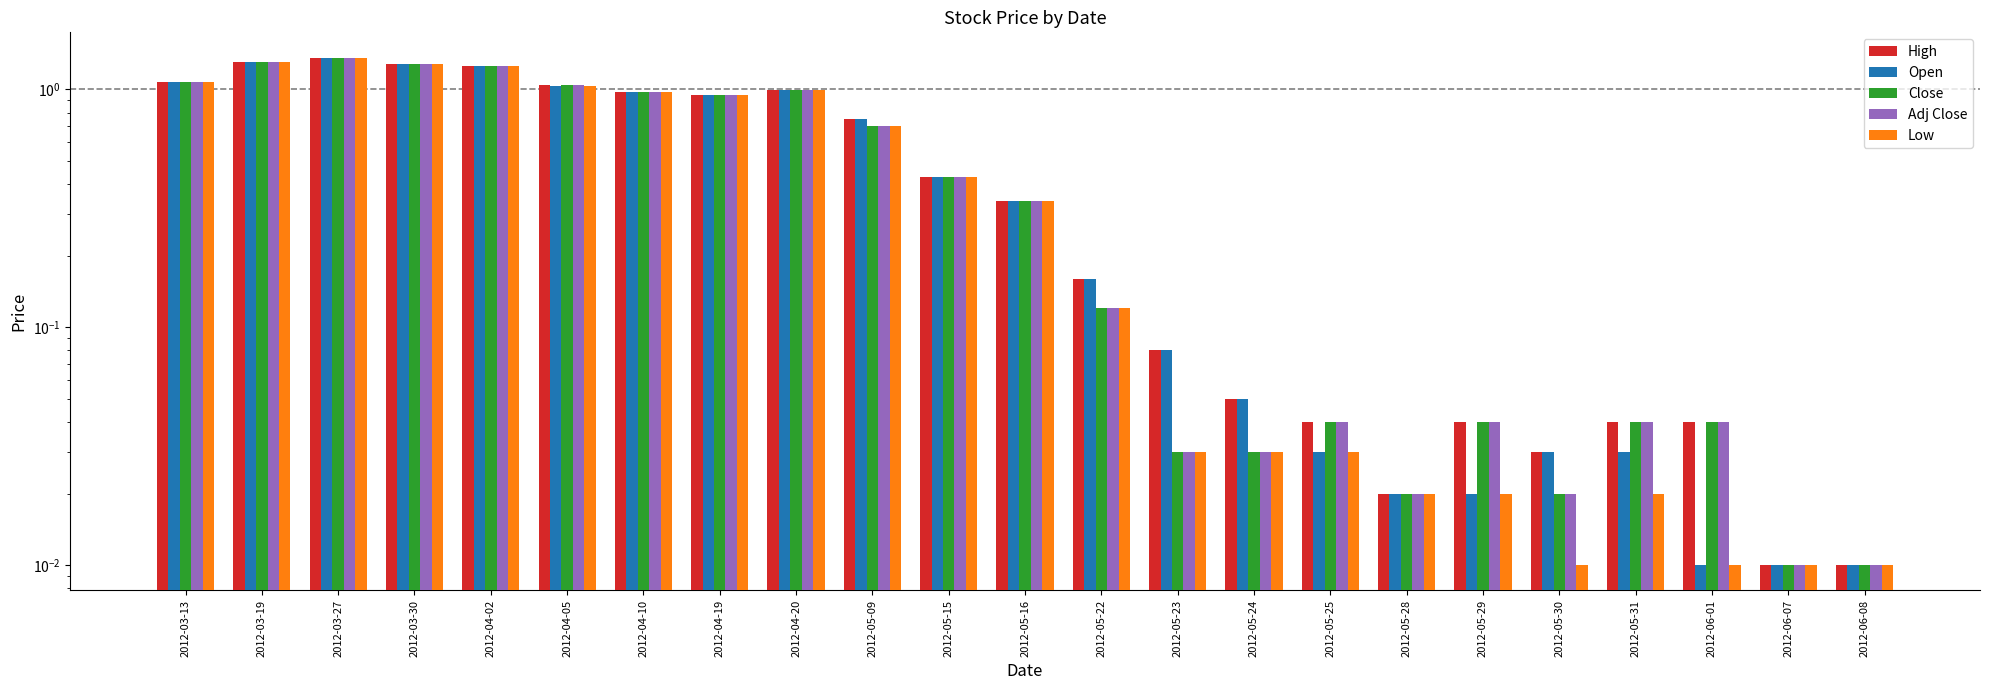

How many bars are there in each group?

5